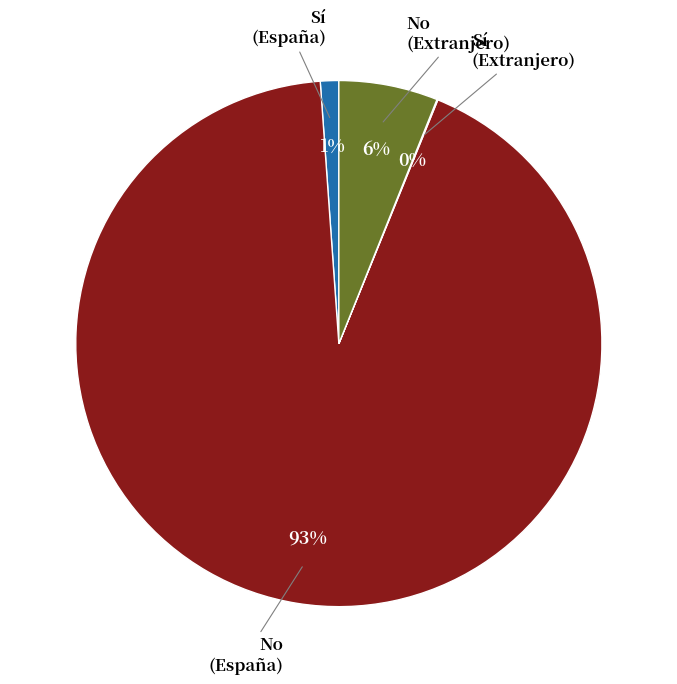

Is there a majority slice in this chart?

Yes